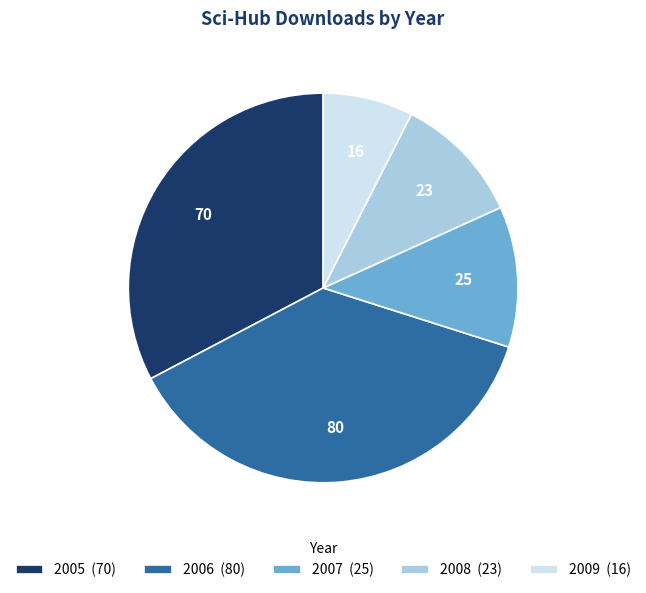

Between 2005 and 2009, which is larger?

2005